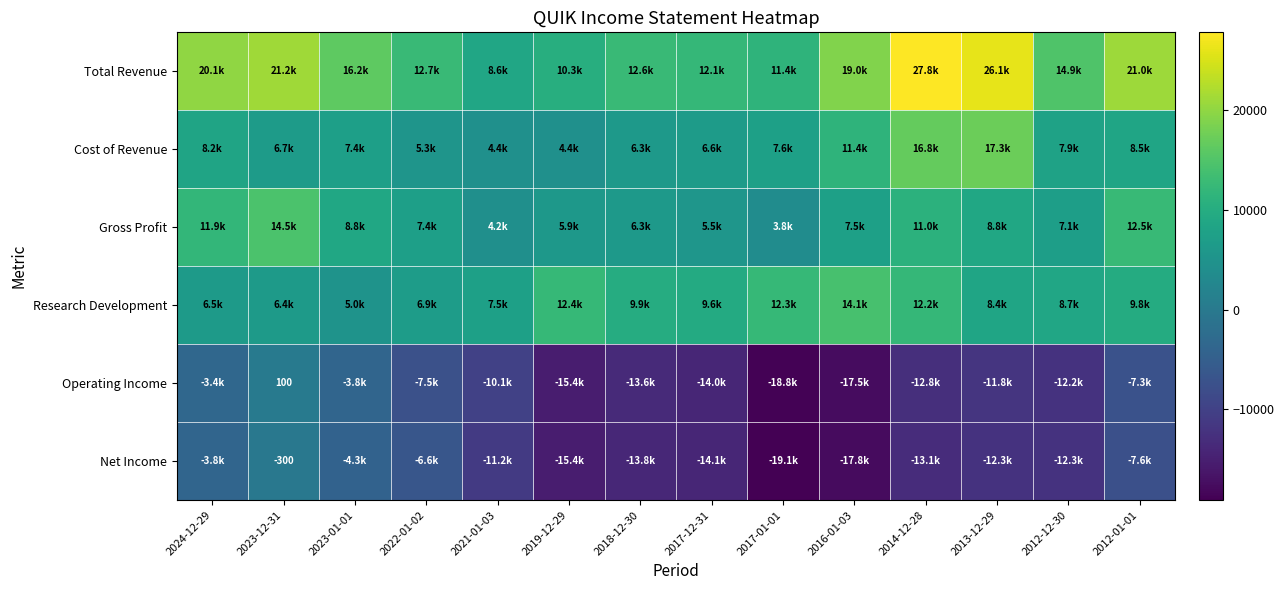

At 2017-12-31, list the series in order from largest to smallest.

Total Revenue, Research Development, Cost of Revenue, Gross Profit, Operating Income, Net Income